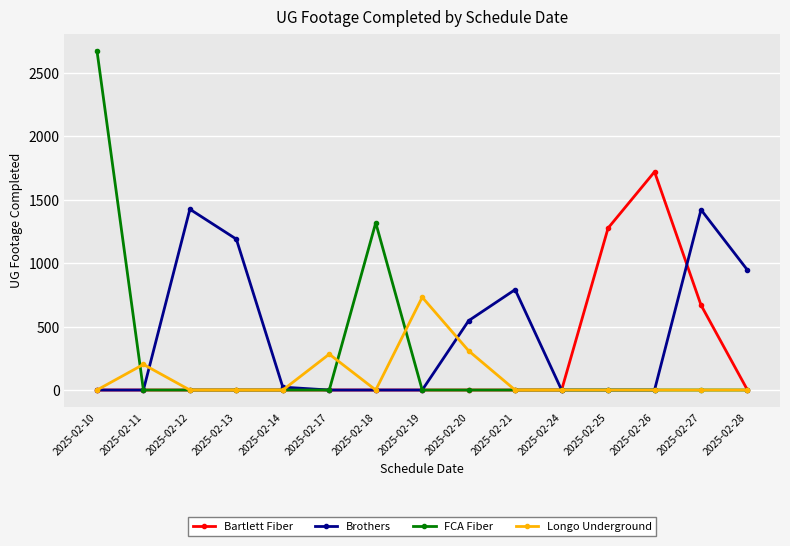

Which category has the highest value in the FCA Fiber series?

2025-02-10